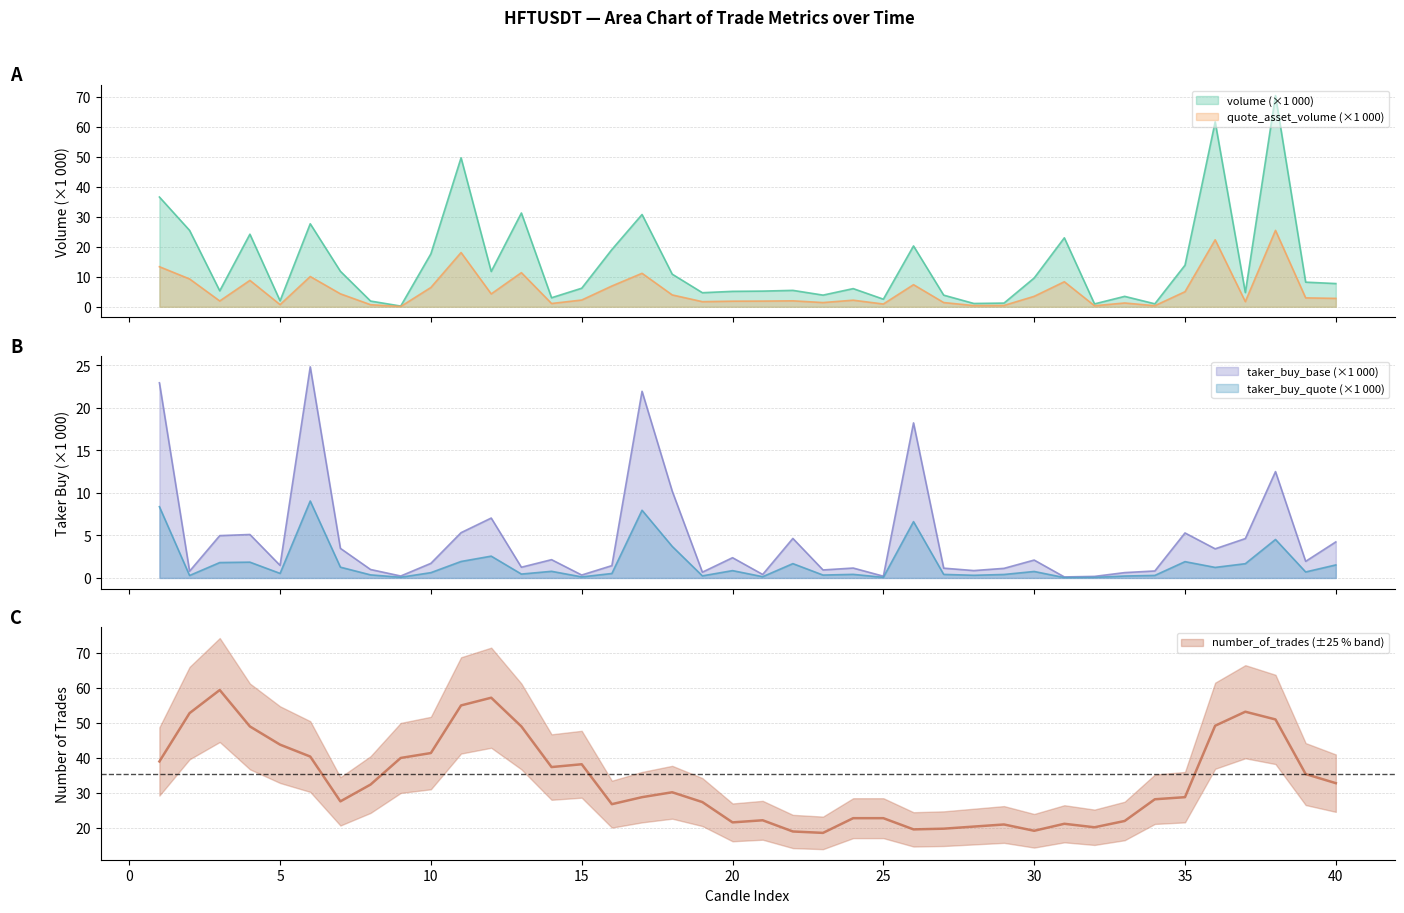

How many interior local peaks does the taker_buy_base_asset_volume series have?

12